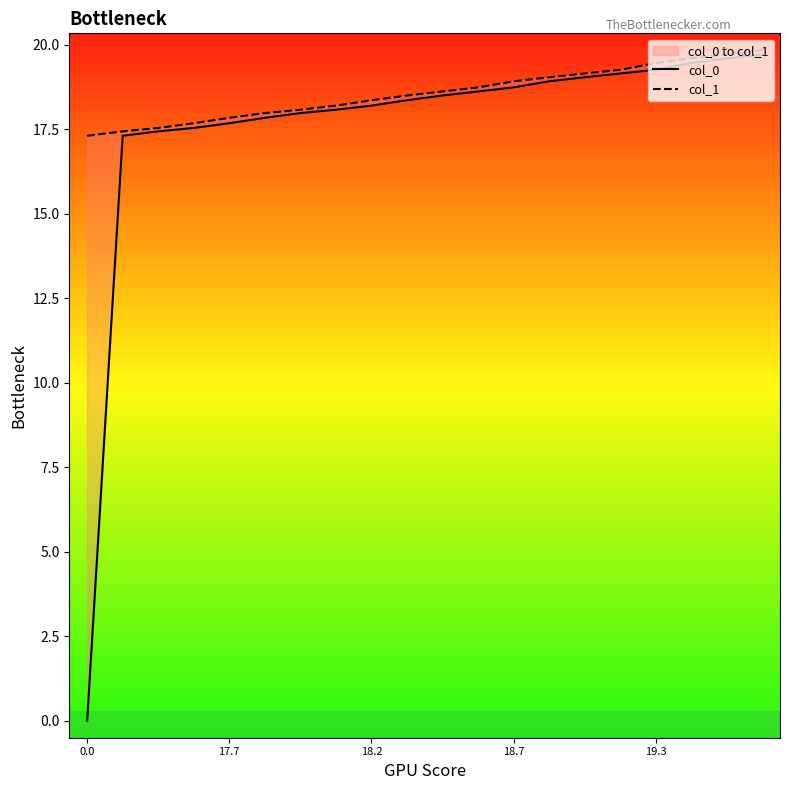

True or false: col_1 has a value of 4.0 at 5.

False